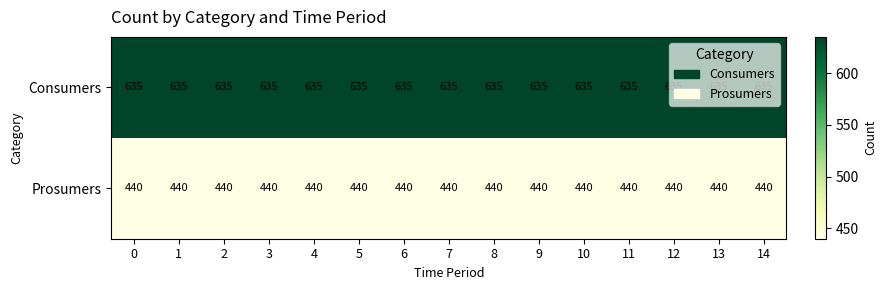

Rank the series by their maximum value, from lowest to highest.

Prosumers, Consumers